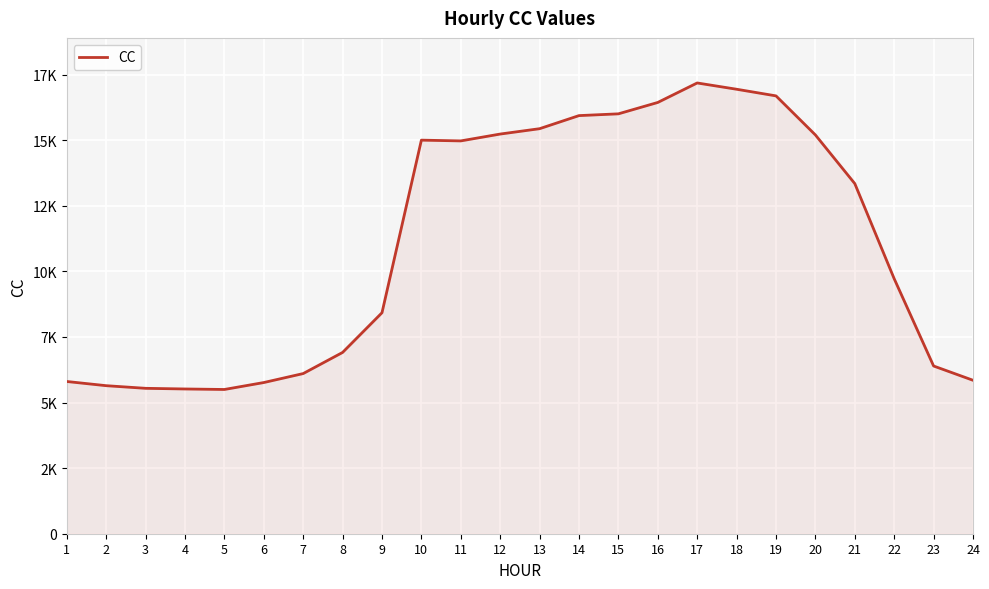

Is this an area chart (filled region under the line)?

Yes